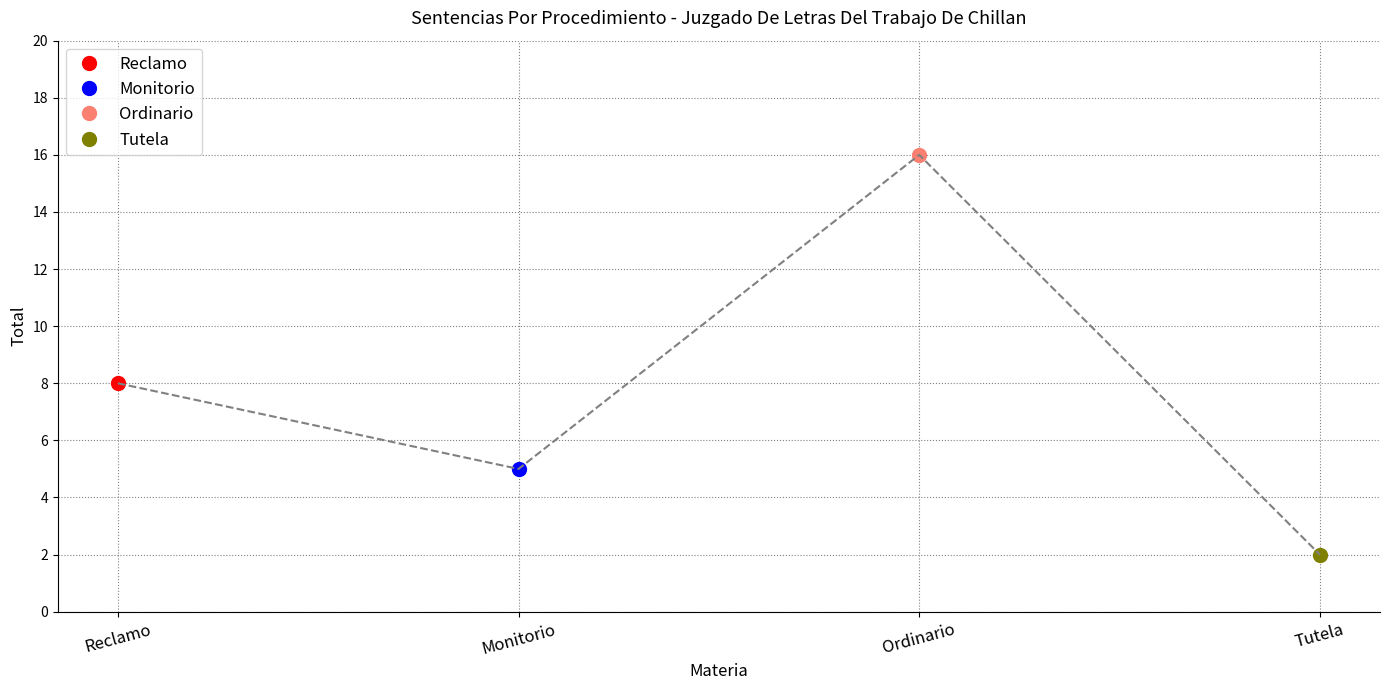

How many data points does each series have?

4